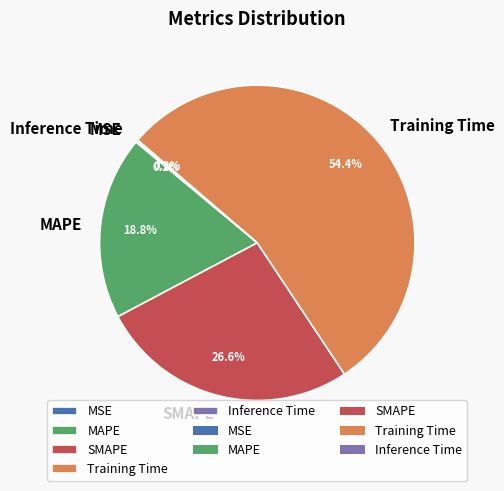

Which category has the biggest portion of the pie?

Training Time